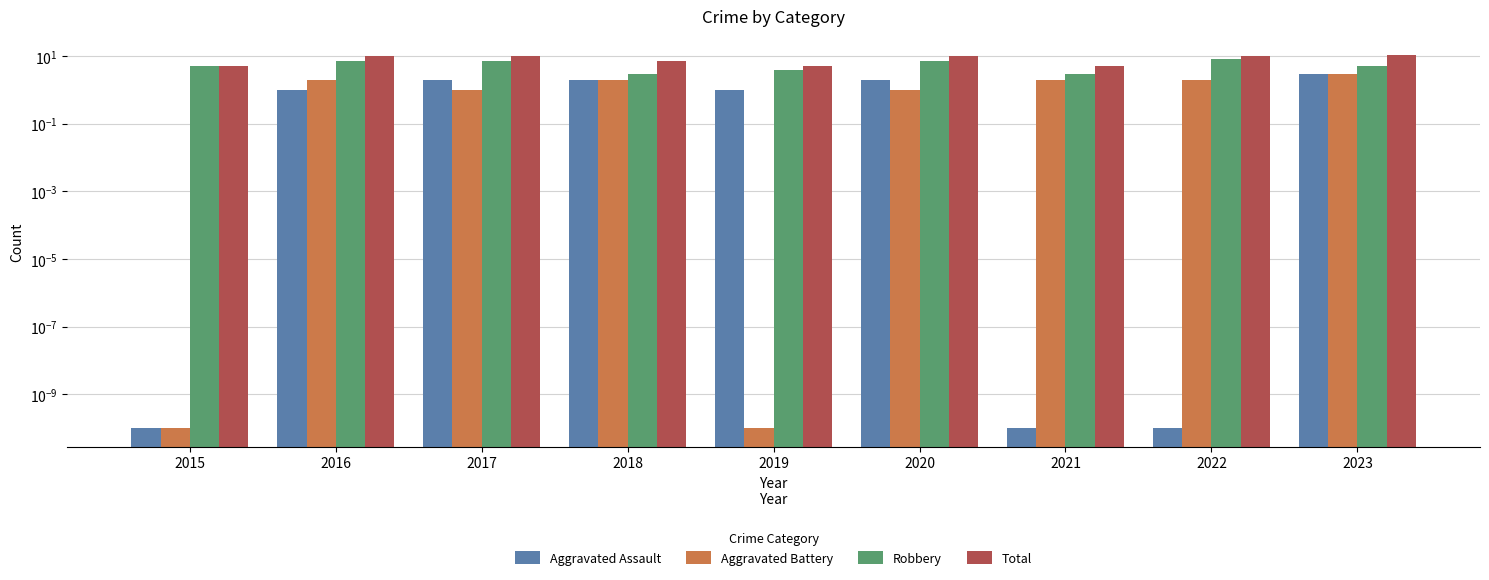

The value of Total at 2018 is 12.2. True or false?

False